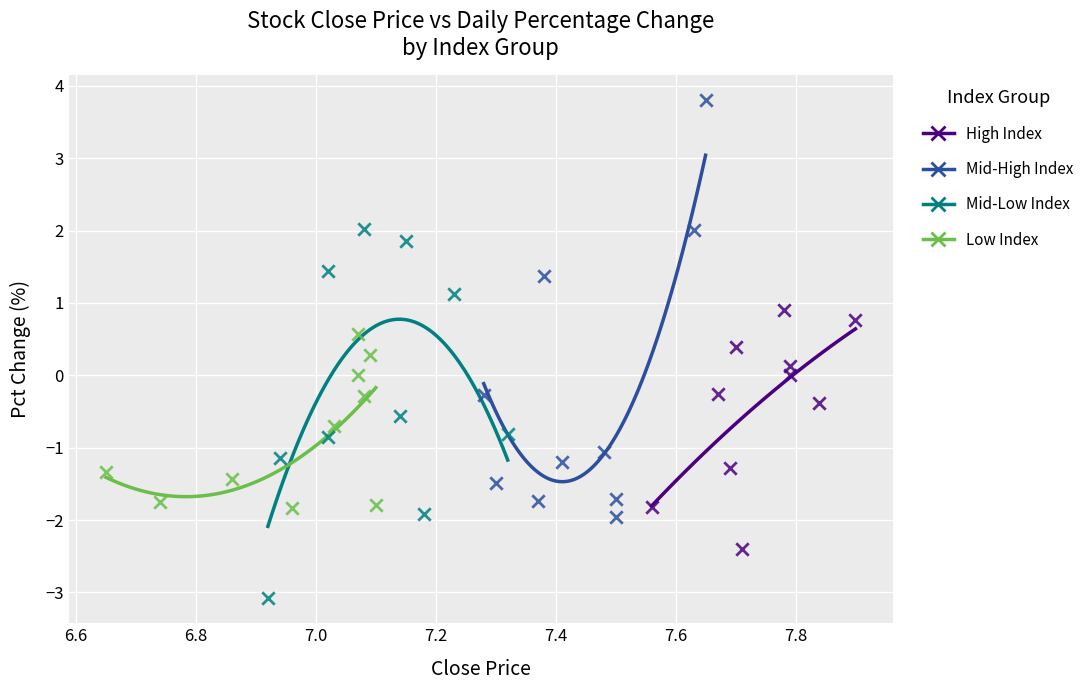

What are all the series names shown in the legend?

High Index, Mid-High Index, Mid-Low Index, Low Index